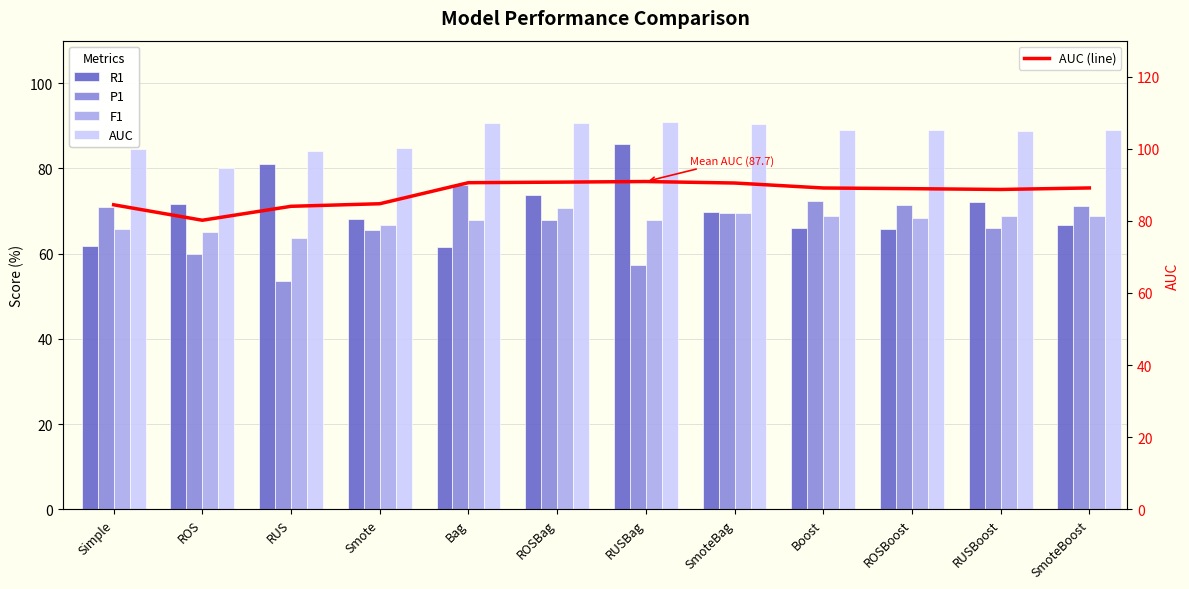

True or false: AUC has a value of 143.3 at Simple.

False